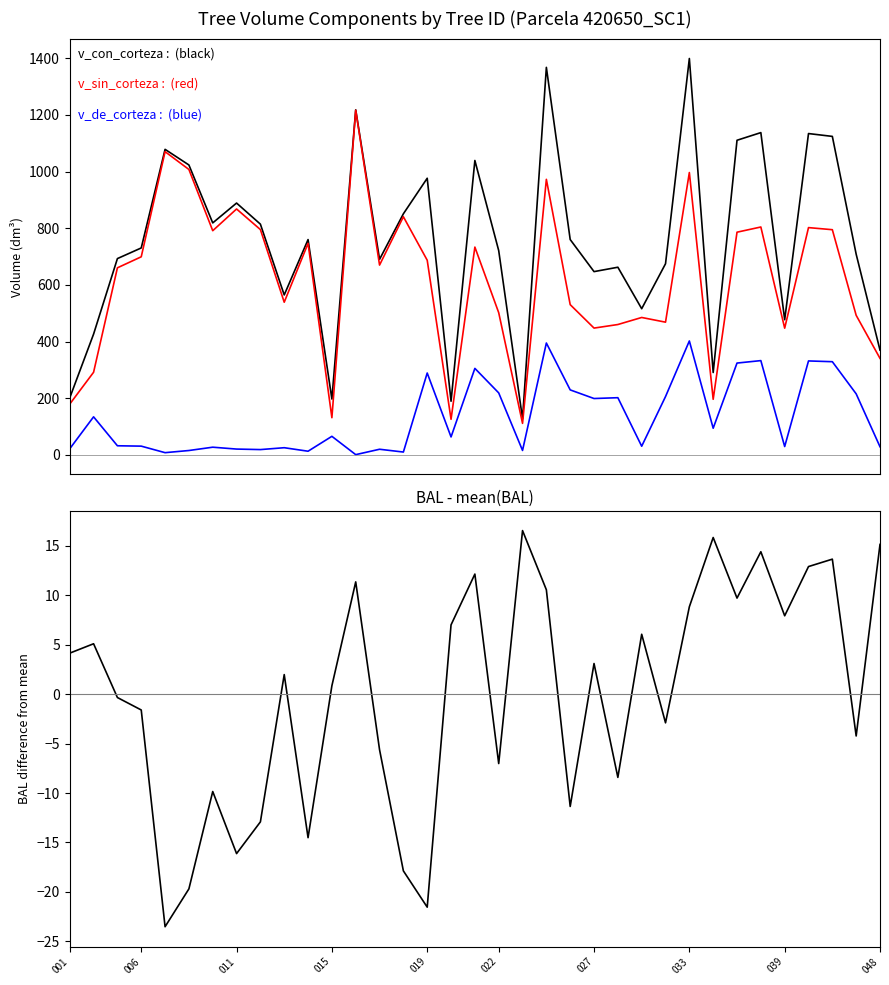

What is the maximum value for v_sin_corteza?

1216.8